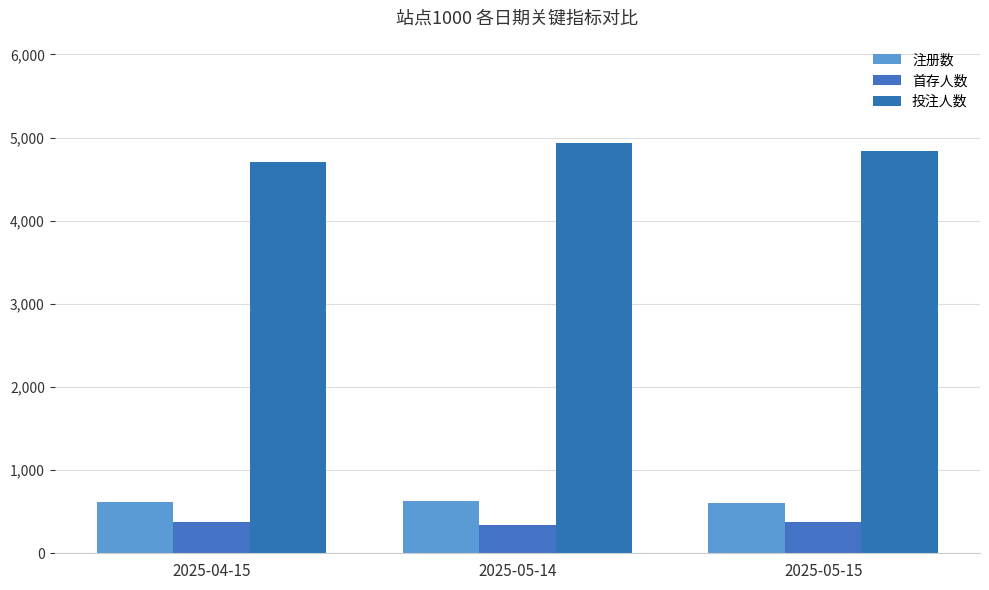

What is the label of the 2nd bar from the left?

2025-05-14